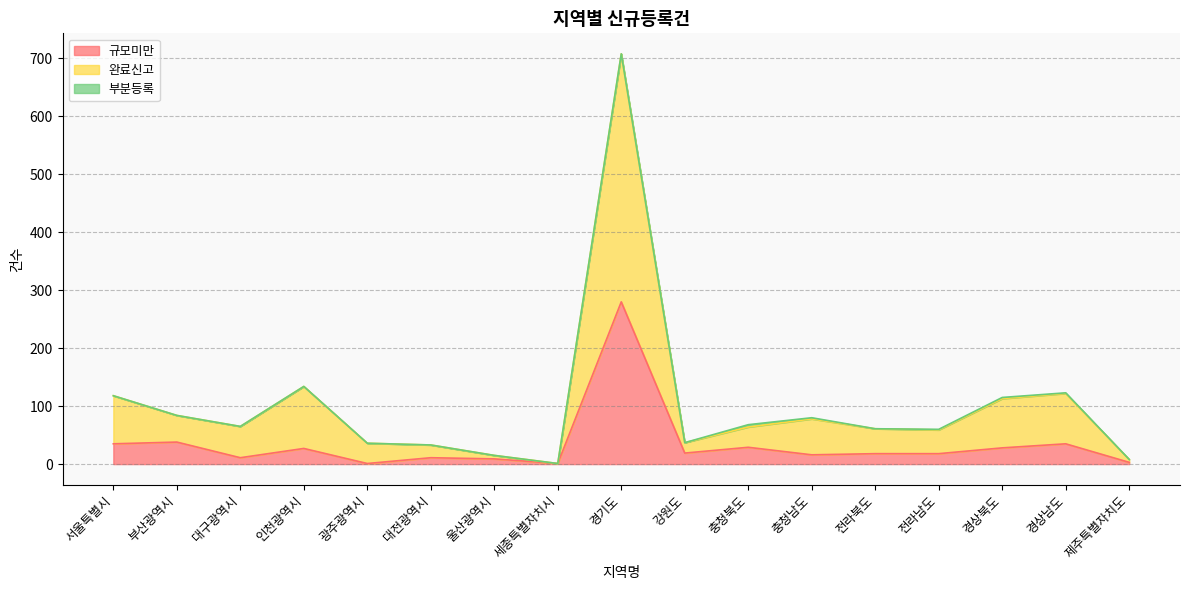

What is the difference between the maximum and second lowest values in the 규모미만 series?

279